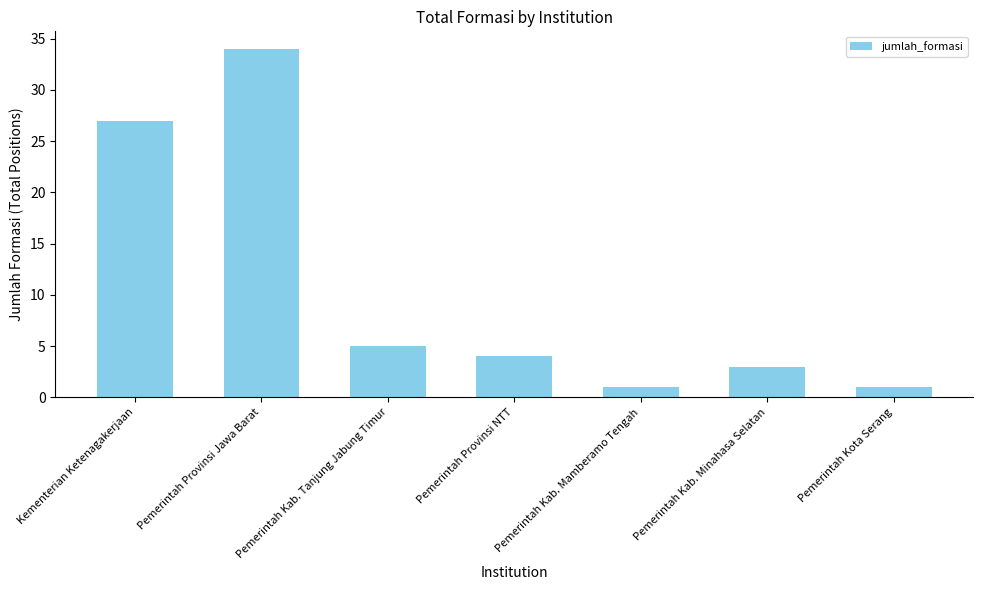

What is the label of the 5th bar from the right?

Pemerintah Kab. Tanjung Jabung Timur